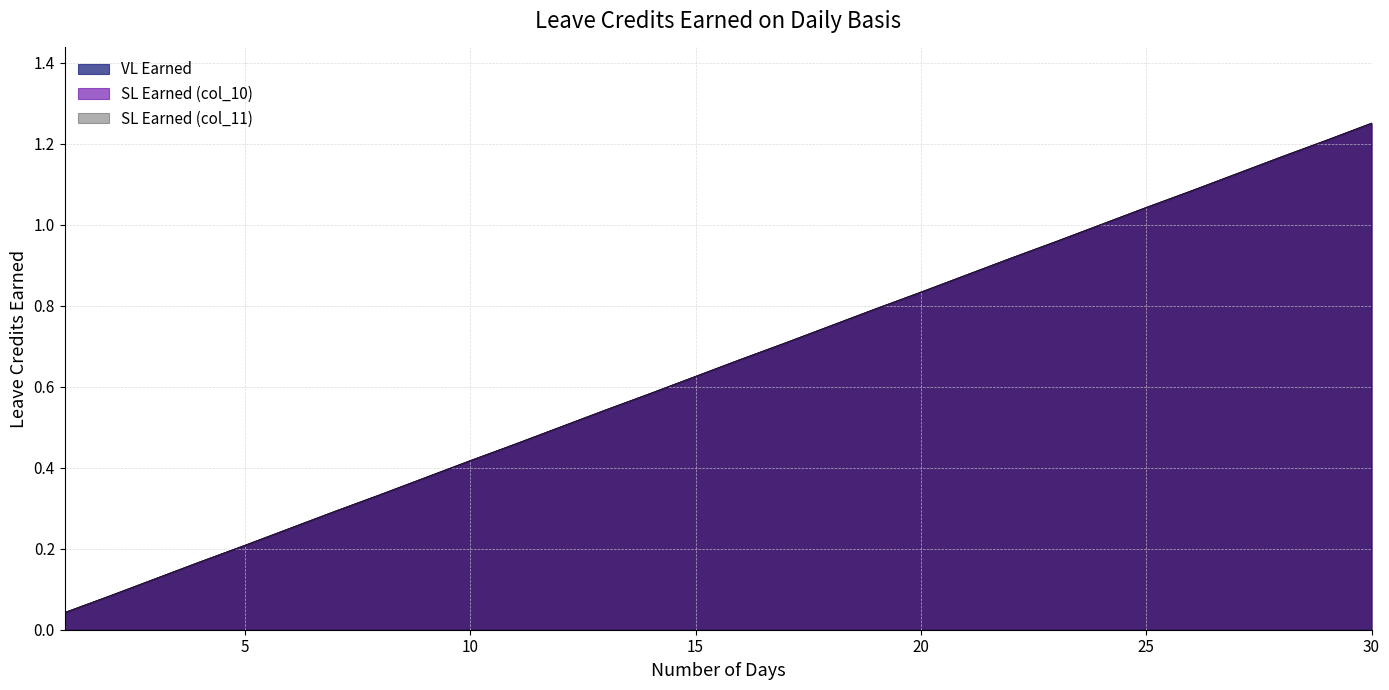

True or false: SL Earned (col_10) and SL Earned (col_11) cross at least once.

False